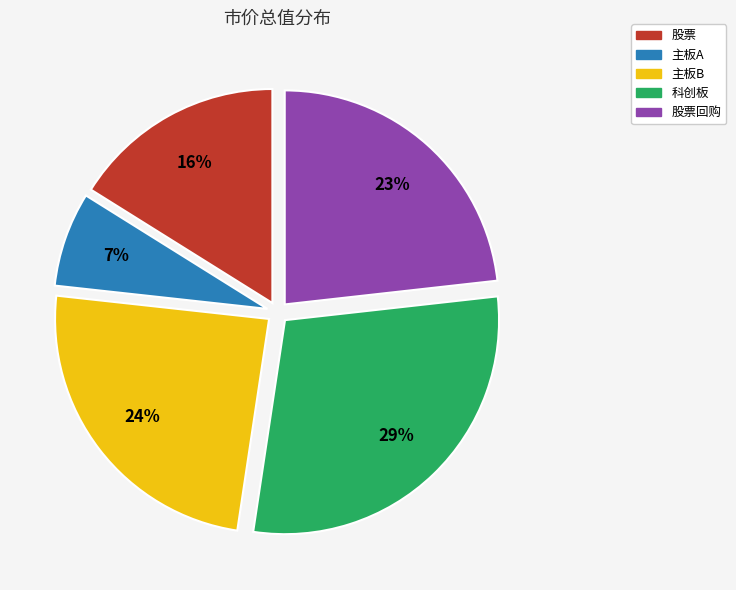

Rank the categories by value from highest to lowest.

科创板, 主板B, 股票回购, 股票, 主板A